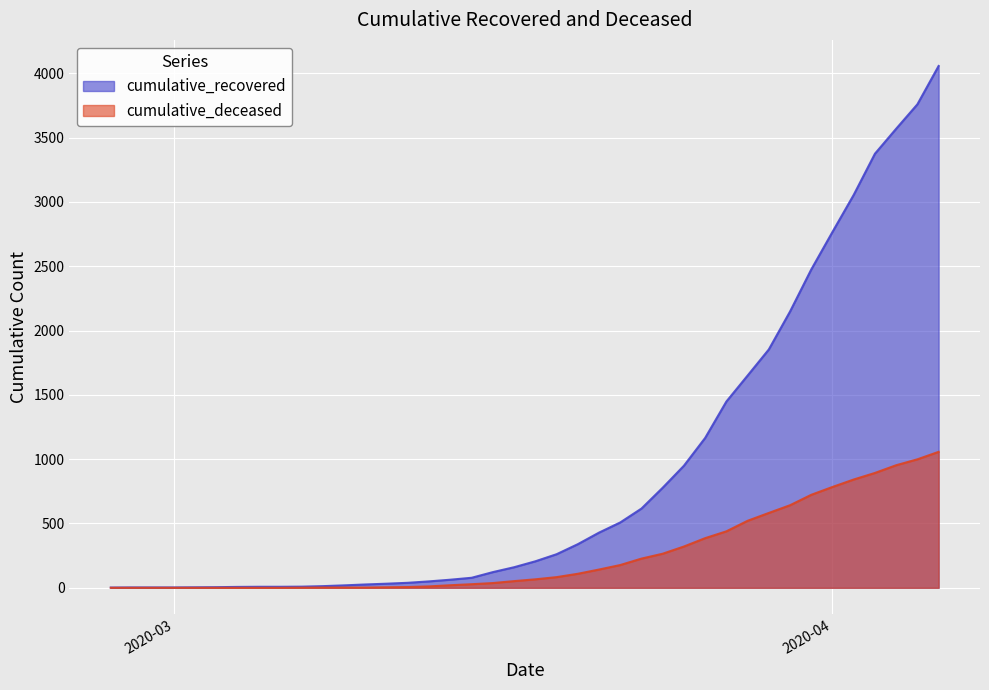

True or false: cumulative_recovered has a value of 2 at 2020-02-27.

True